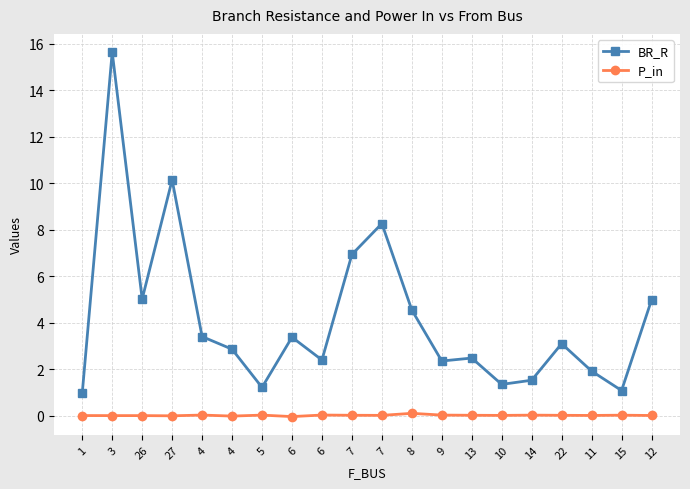

How many categories are shown in the chart?

20